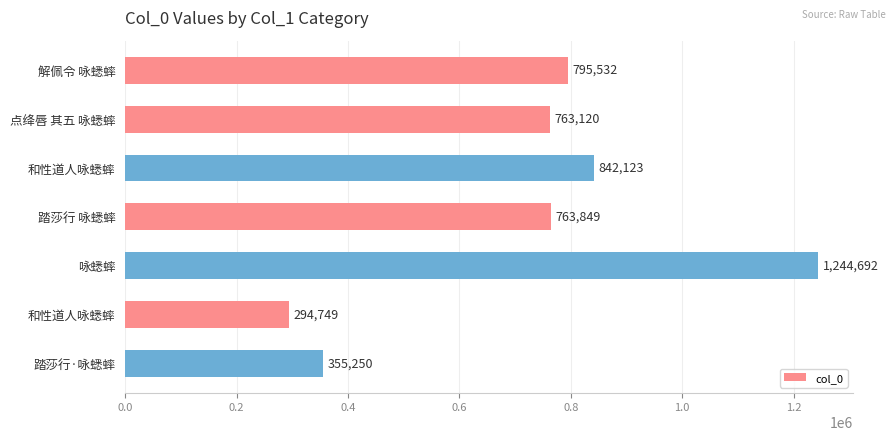

Are the bars horizontal?

Yes